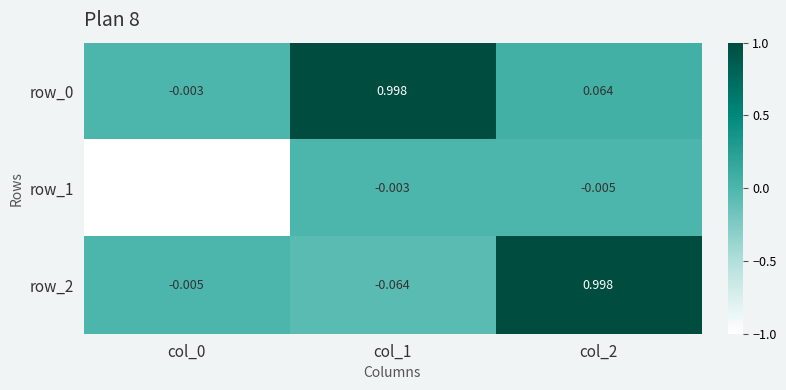

Between col_1 and col_2, which is larger?

col_1